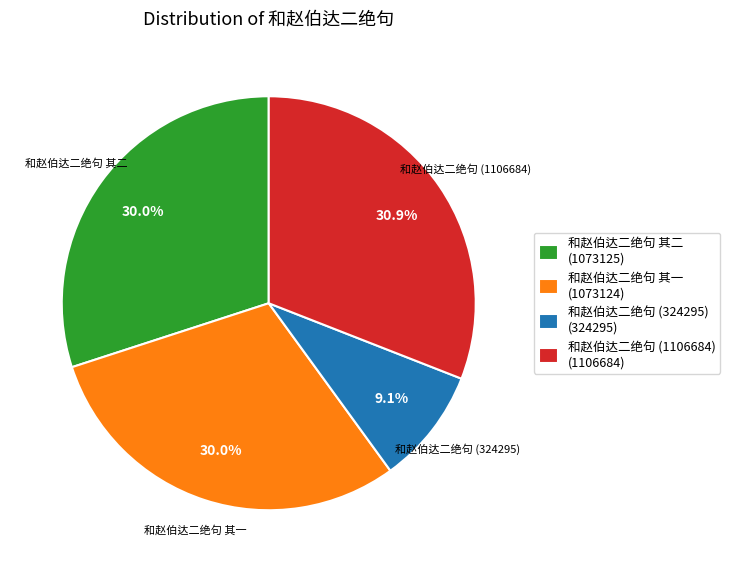

How many segments does this pie chart have?

4